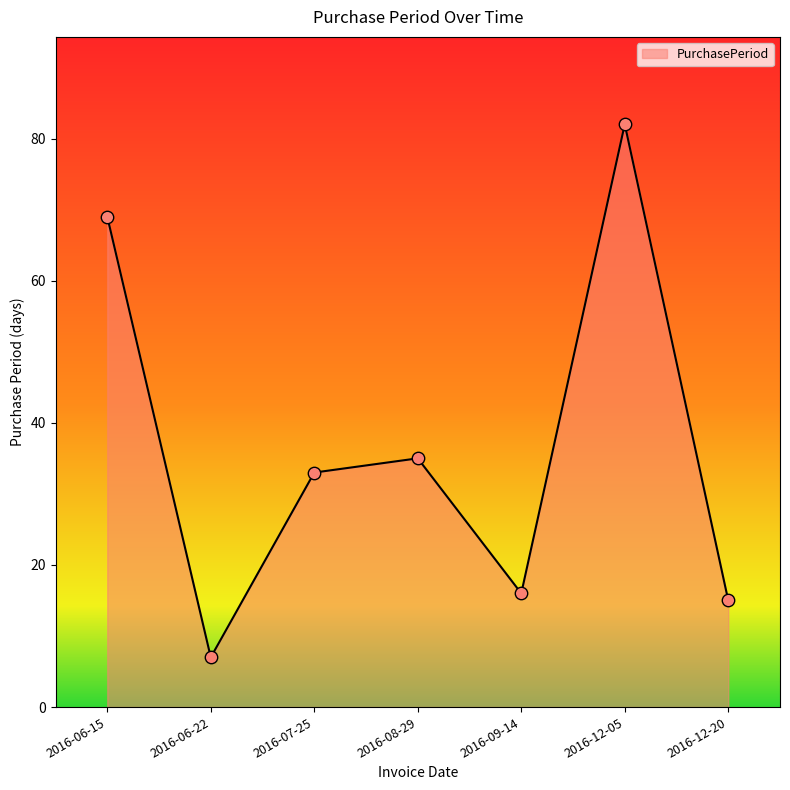

What is the change in value from 2016-06-15 to 2016-08-29?

-34